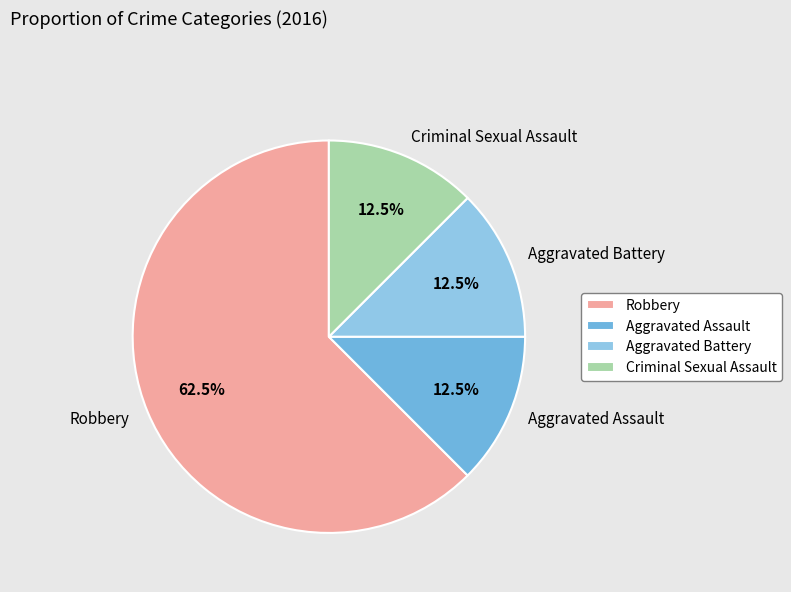

Is Robbery the majority of the pie?

Yes